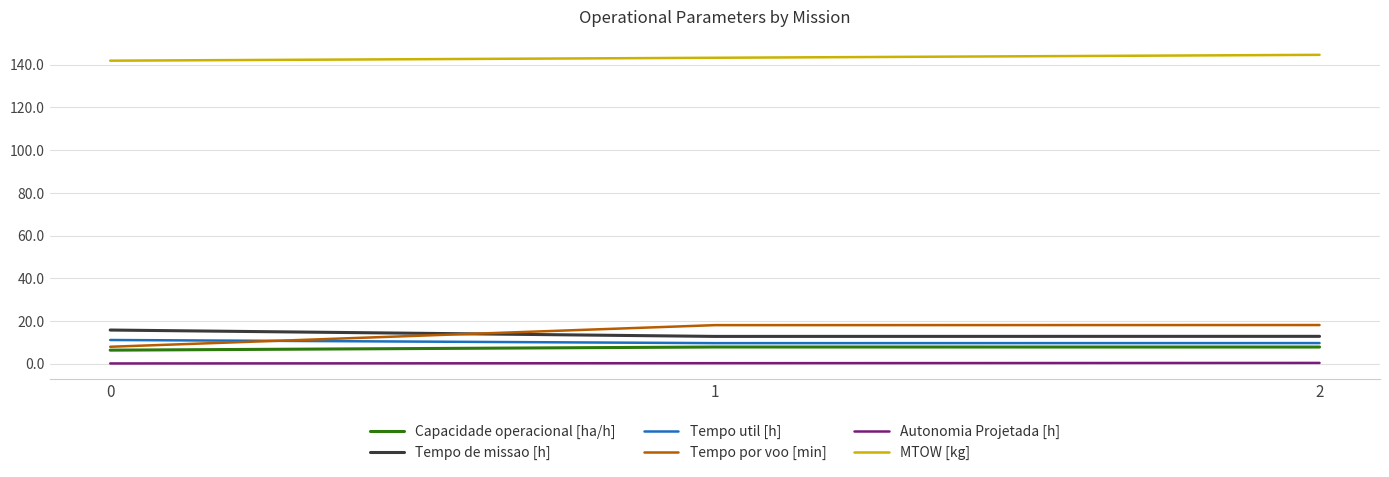

Read the Tempo util [h] value at 2.

9.7